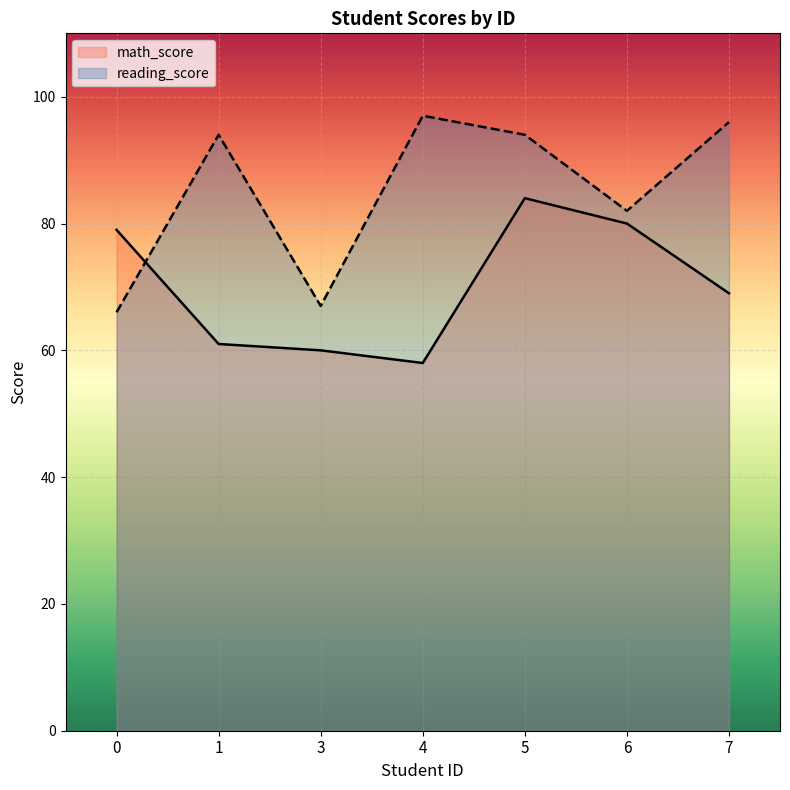

How many interior local peaks does the math_score series have?

1